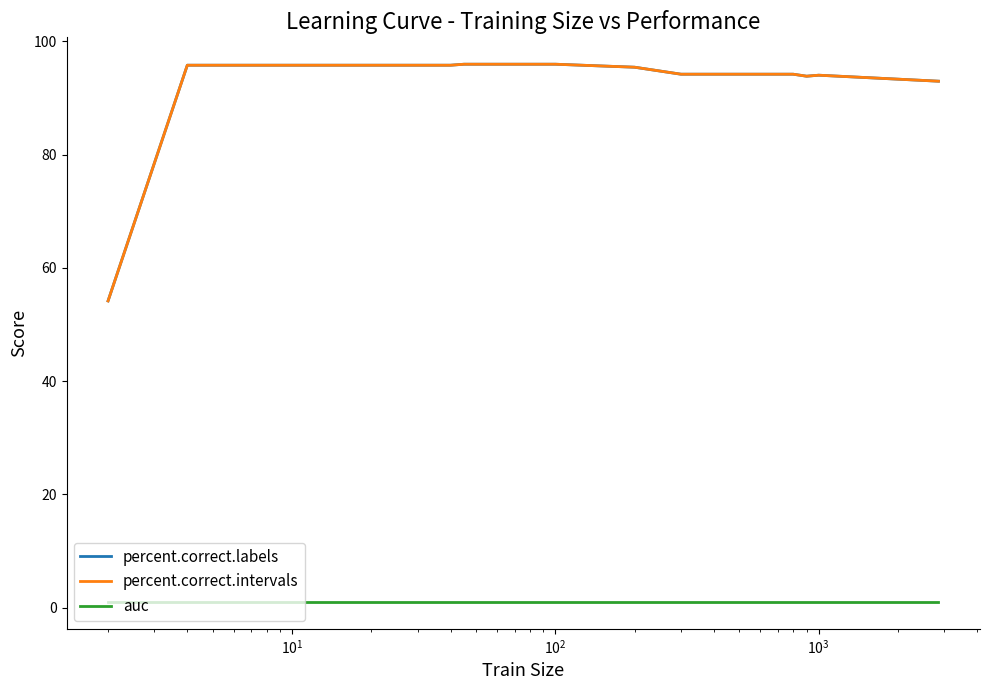

Is this an area chart (filled region under the line)?

No